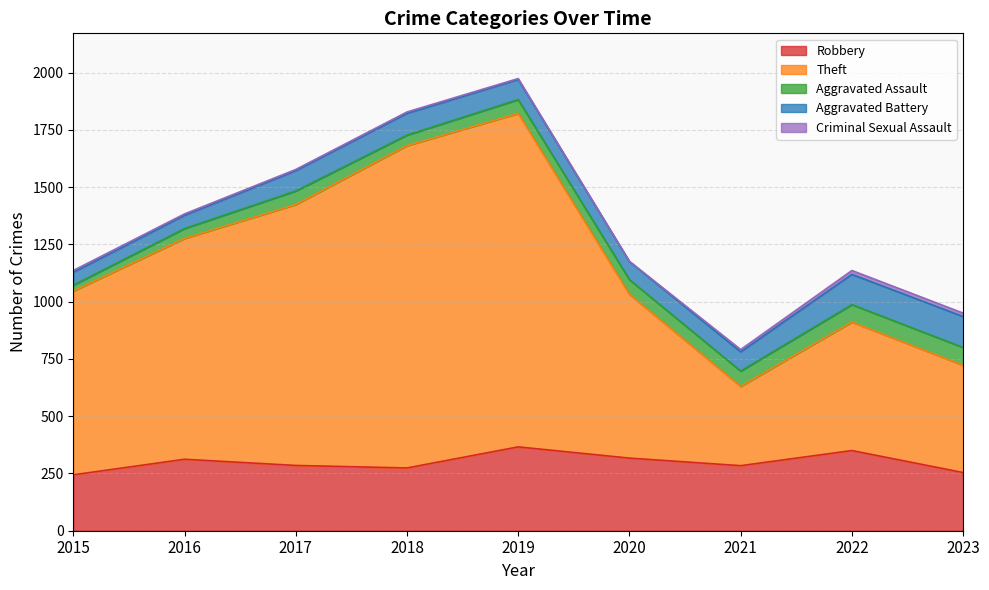

Is it true that Robbery equals 244 at 2015?

True